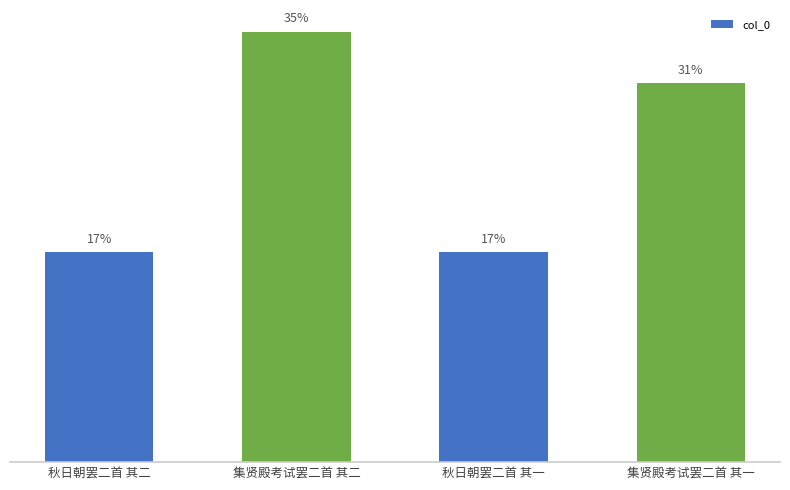

Does the chart contain any negative values?

No